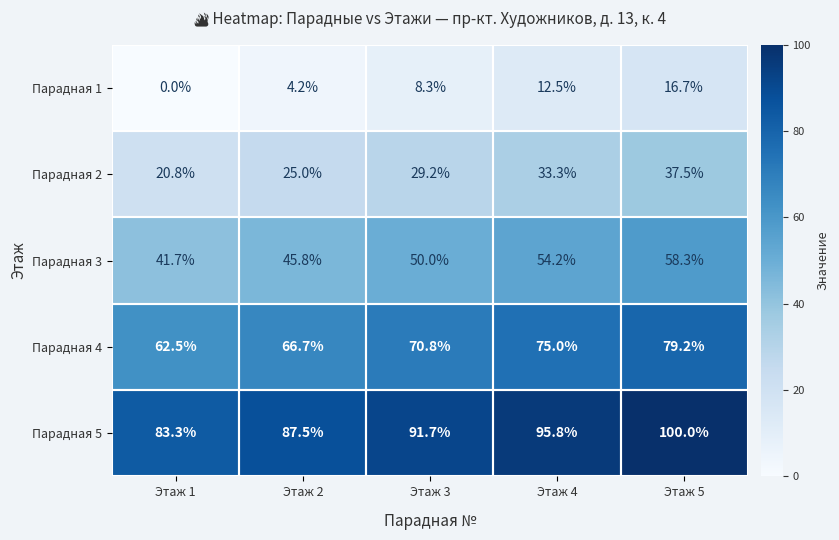

Where is Парадная 2 nearest to the value 29?

Этаж 3